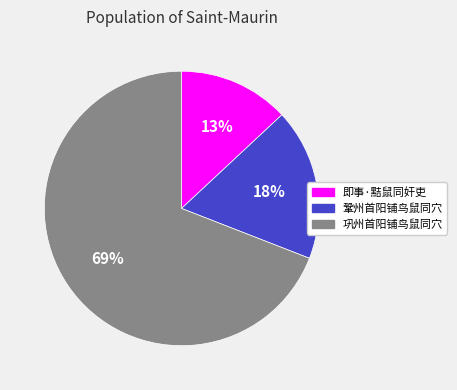

Which has a higher value, 鞏州首阳铺鸟鼠同穴 or 巩州首阳铺鸟鼠同穴?

巩州首阳铺鸟鼠同穴